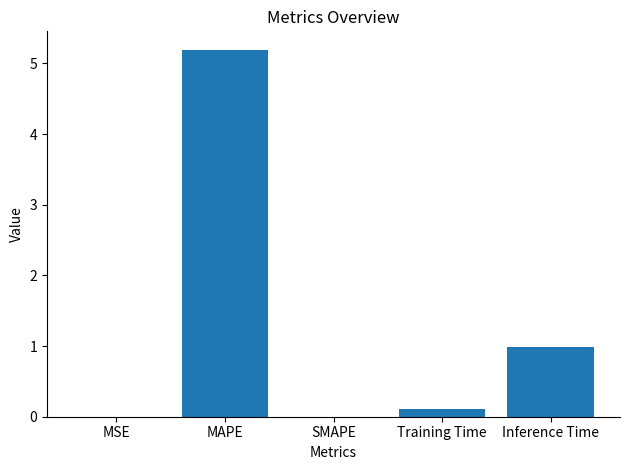

Does the chart contain stacked bars?

No